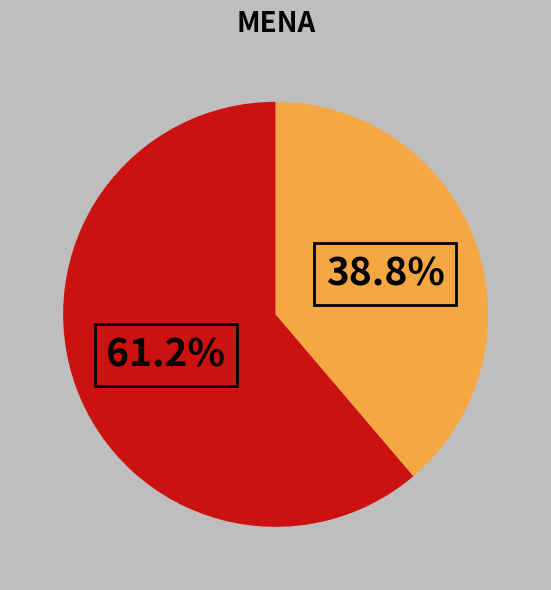

Is there any slice that represents more than half of the pie?

Yes